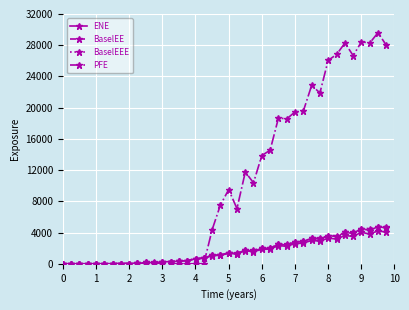

What is the maximum value for BaselEEE?

4772.1